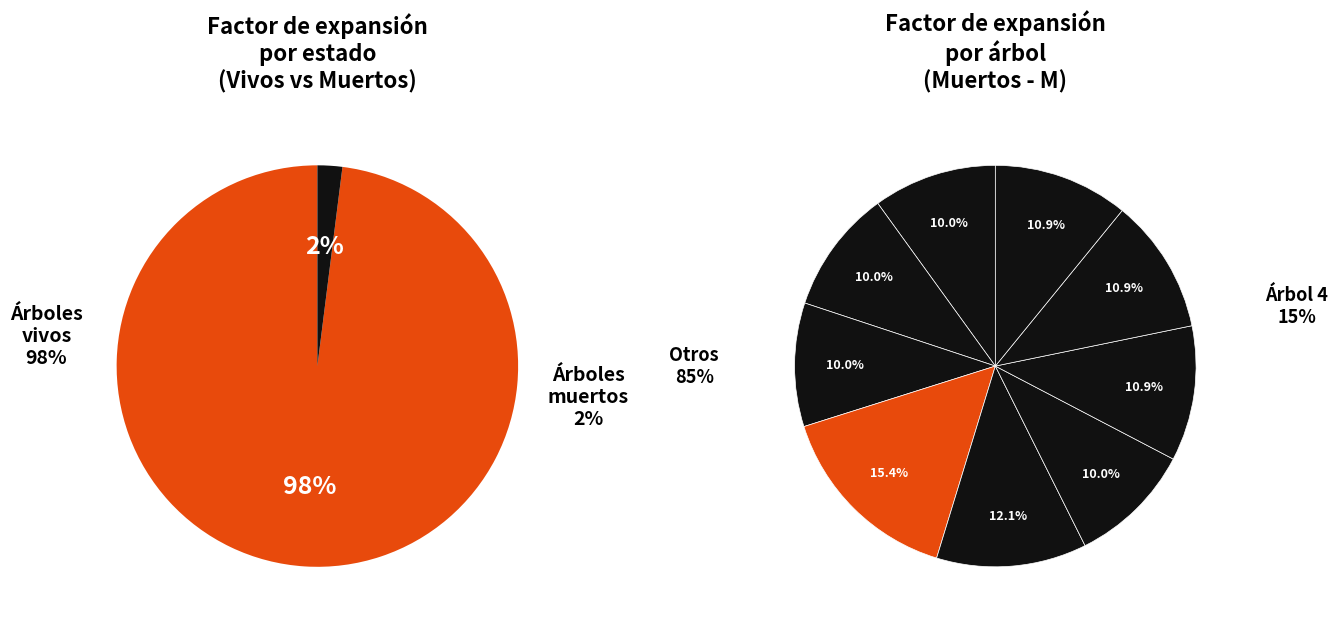

To the nearest percent, what is the combined percentage of 8 and 9?

22%